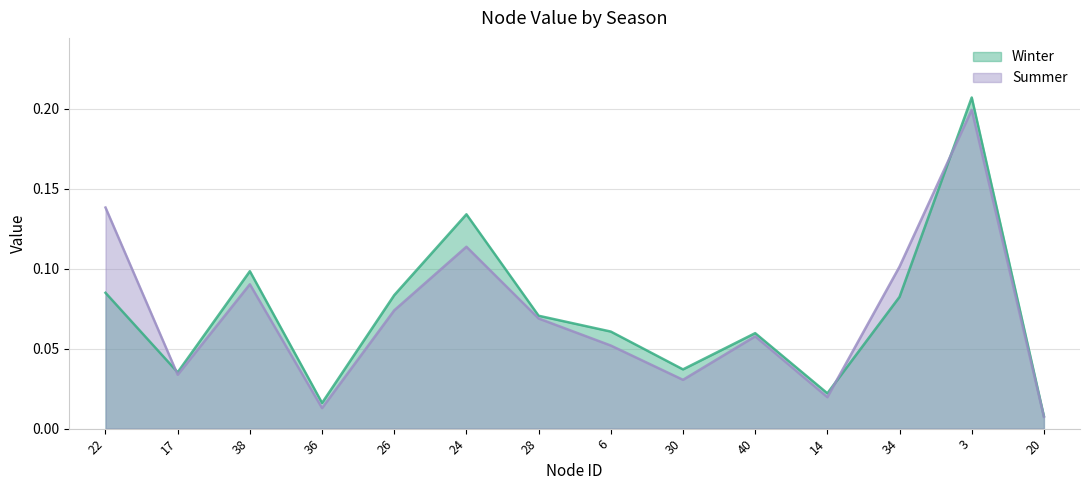

What is the maximum value for Winter?

0.2